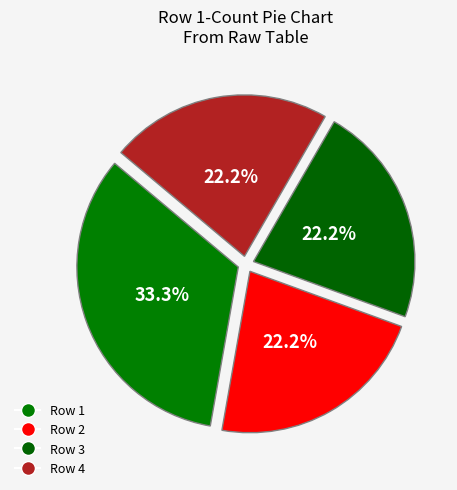

To the nearest percent, what is the average slice percentage?

25%